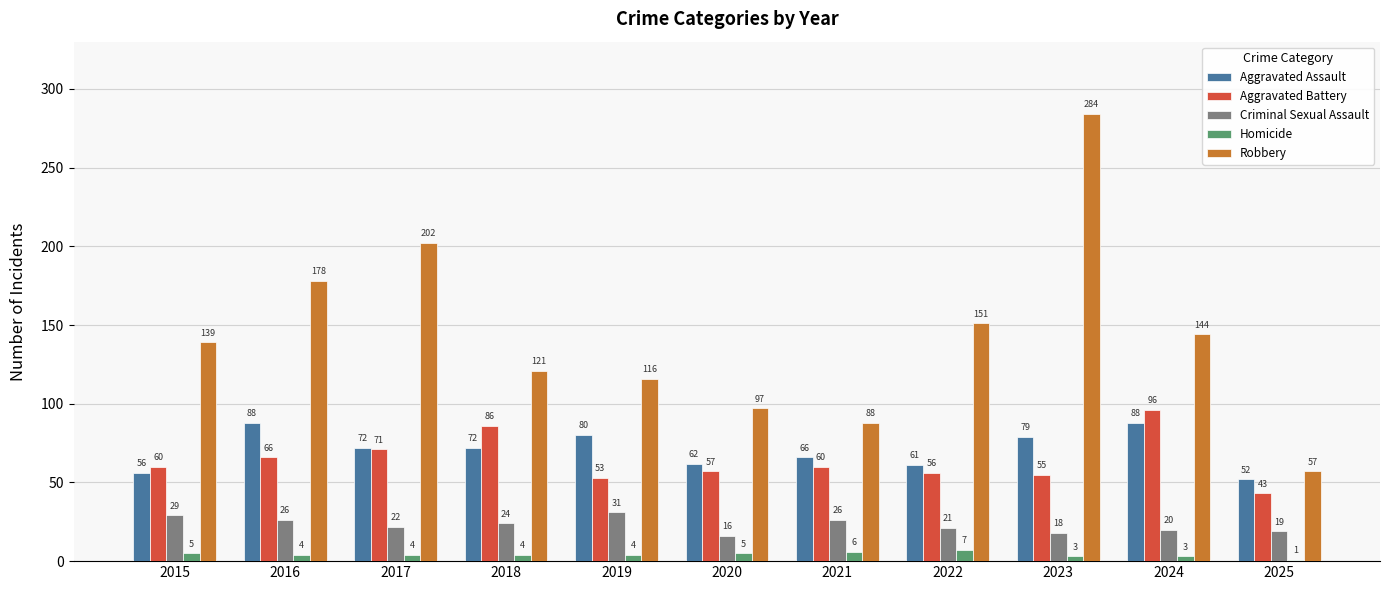

Count the number of data series in this chart.

5